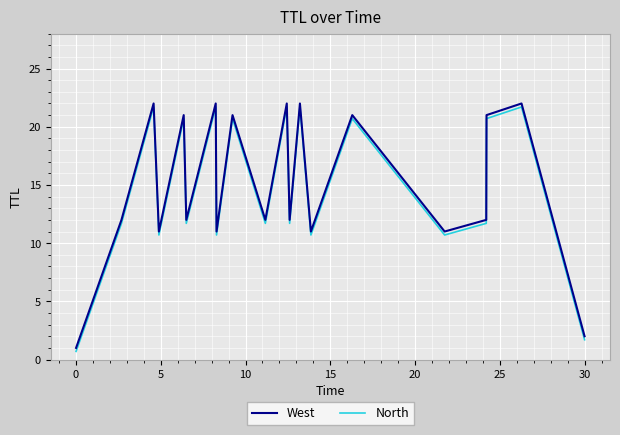

What is the minimum value shown in the chart?

0.7